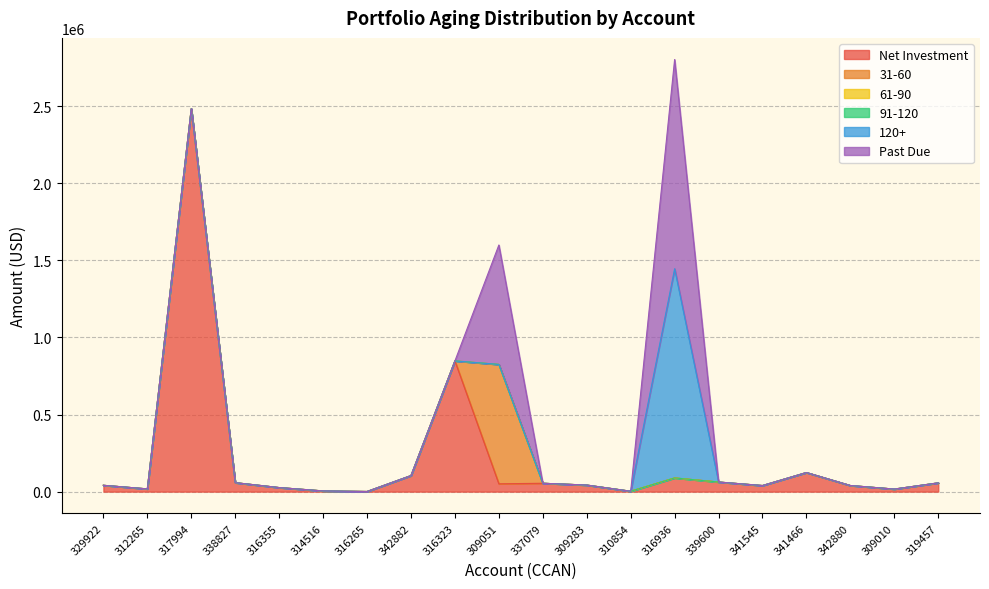

True or false: 31-60 and 120+ cross at least once.

False